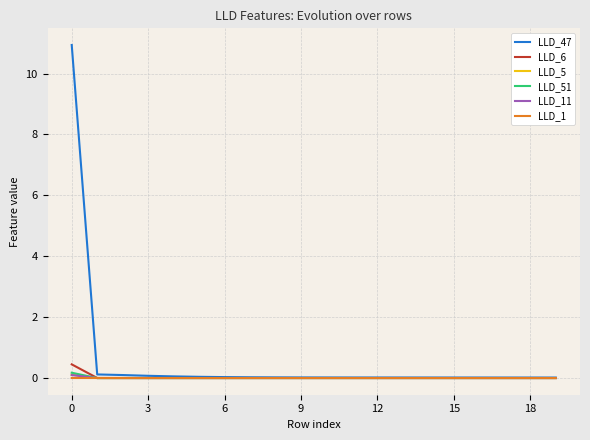

Which series has the largest total across all categories?

LLD_47